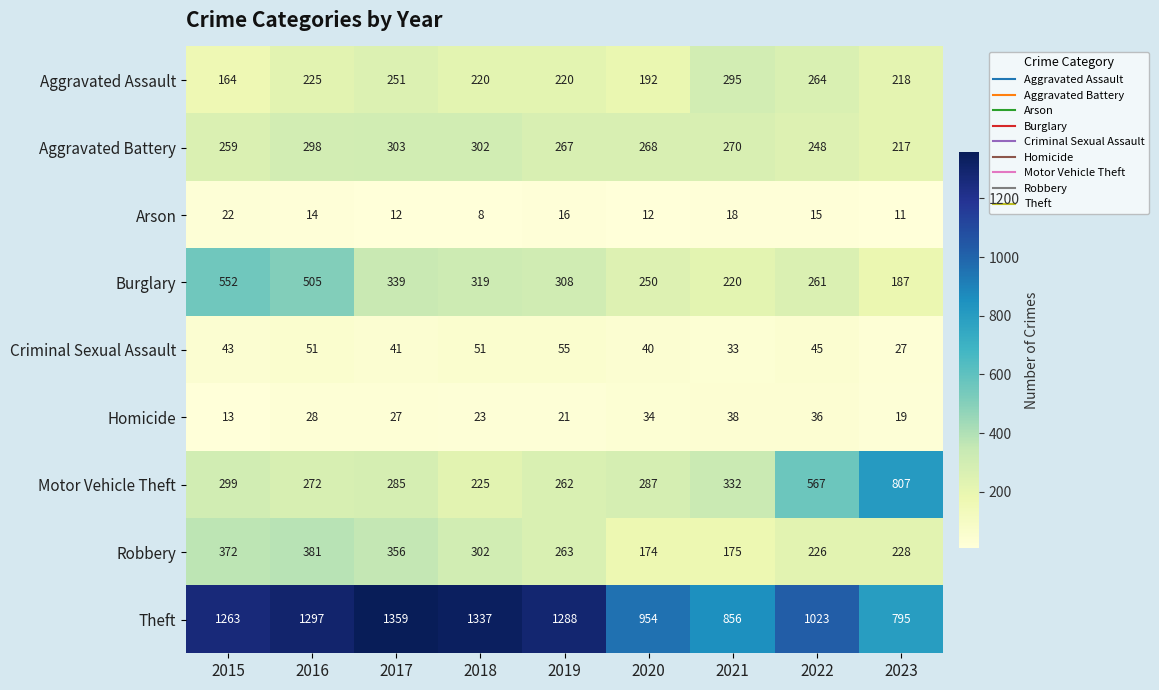

At which category does the chart reach its minimum across all series?

2018